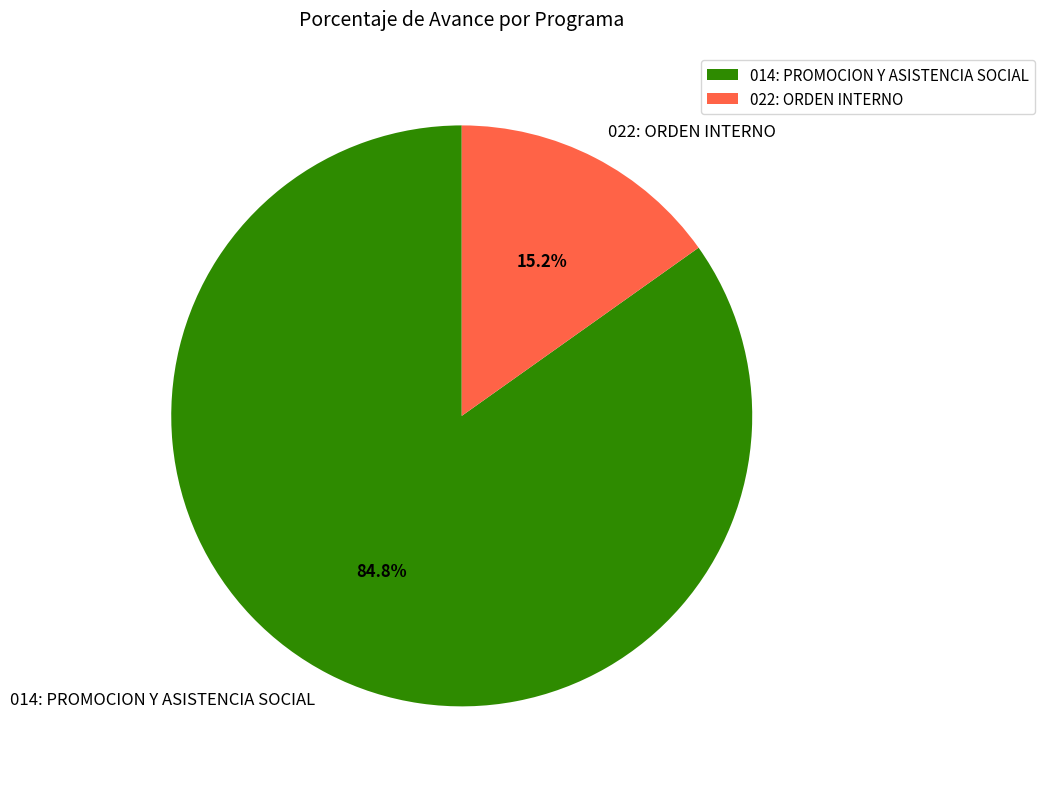

To the nearest percent, what portion does 014: PROMOCION Y ASISTENCIA SOCIAL represent?

85%